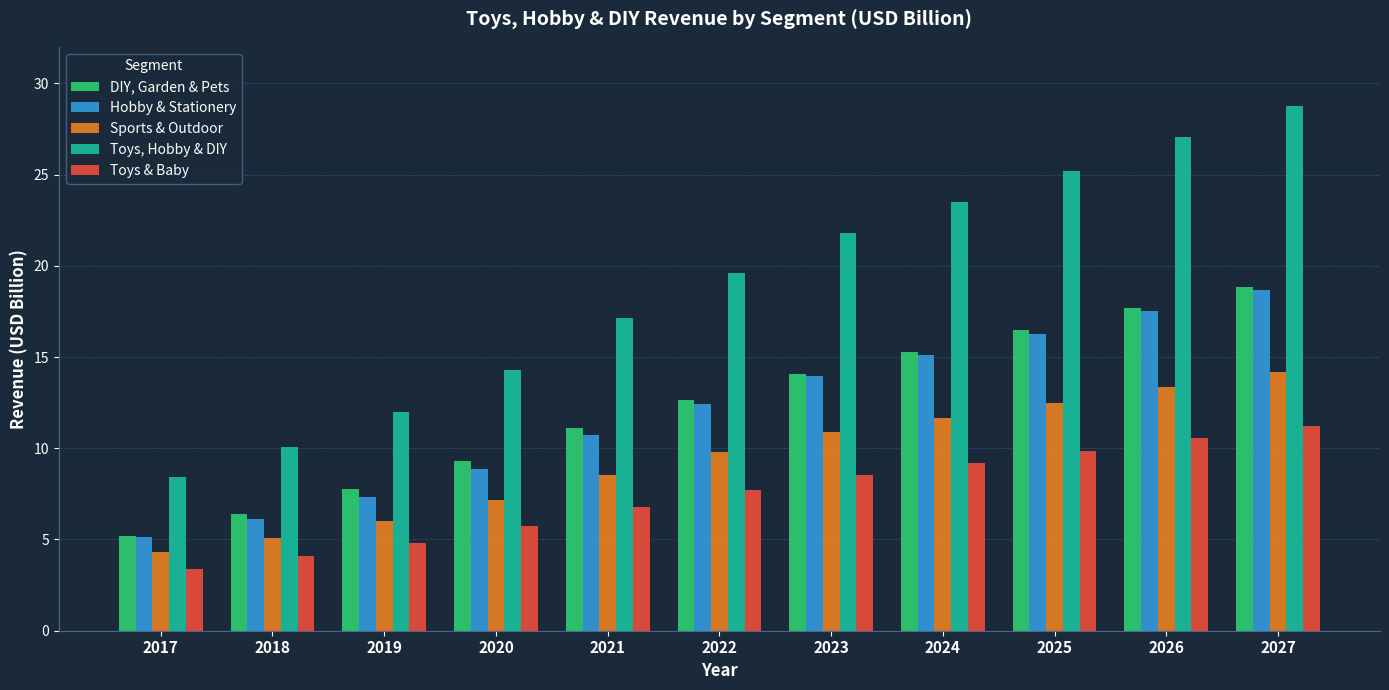

Rank the series by their maximum value, from lowest to highest.

Toys & Baby, Sports & Outdoor, Hobby & Stationery, DIY, Garden & Pets, Toys, Hobby & DIY